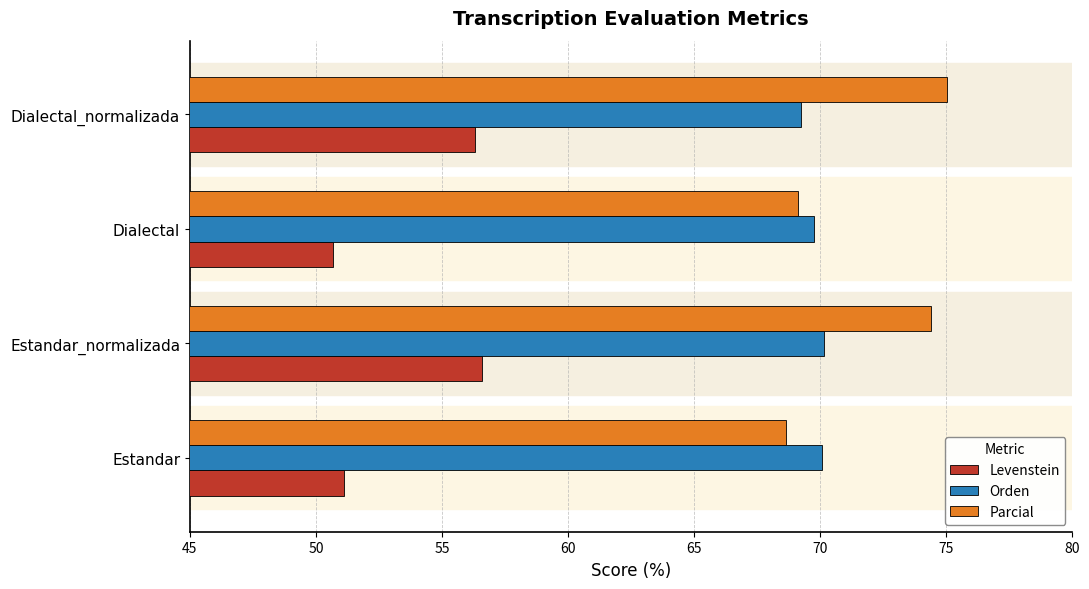

What is the maximum value for Parcial?

75.0